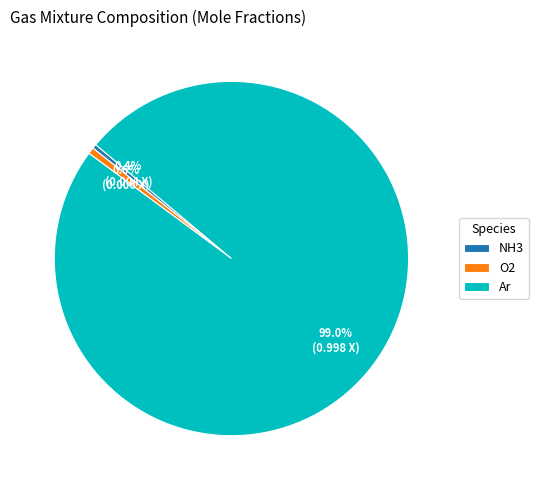

To the nearest percent, what percentage of the pie is Ar?

99%